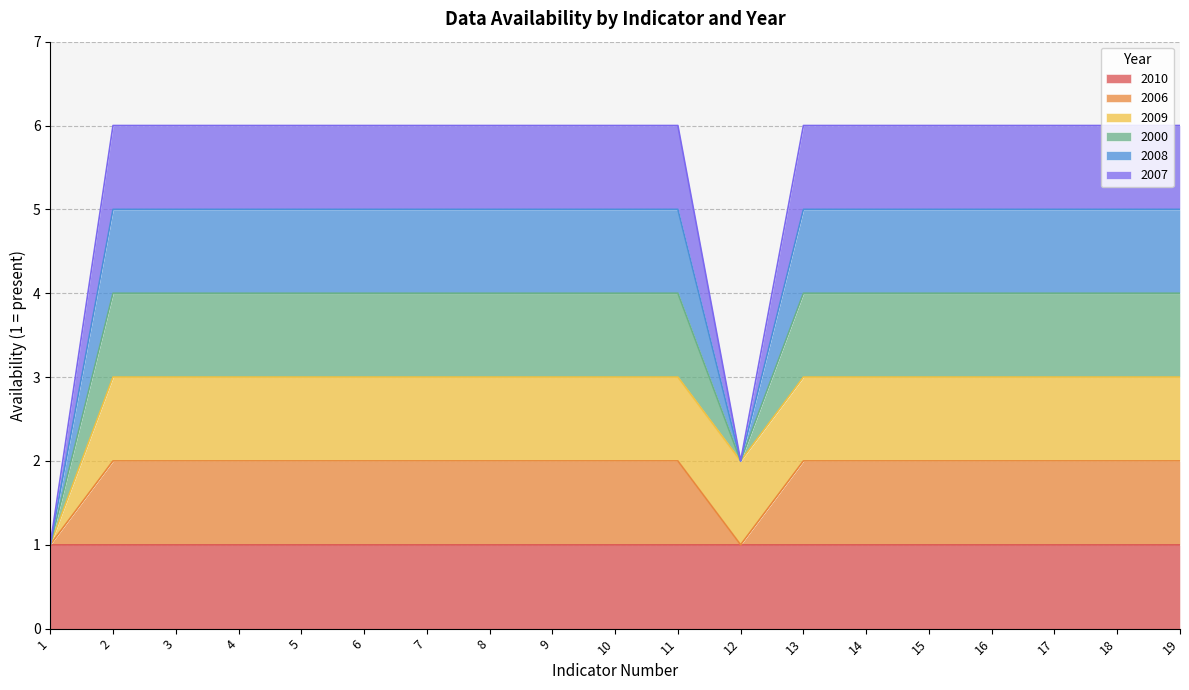

How many lines are shown in the chart?

6